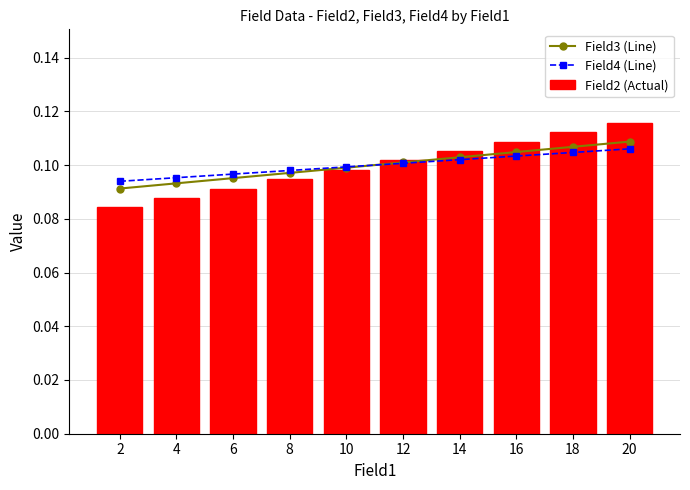

How many data points does each series have?

10